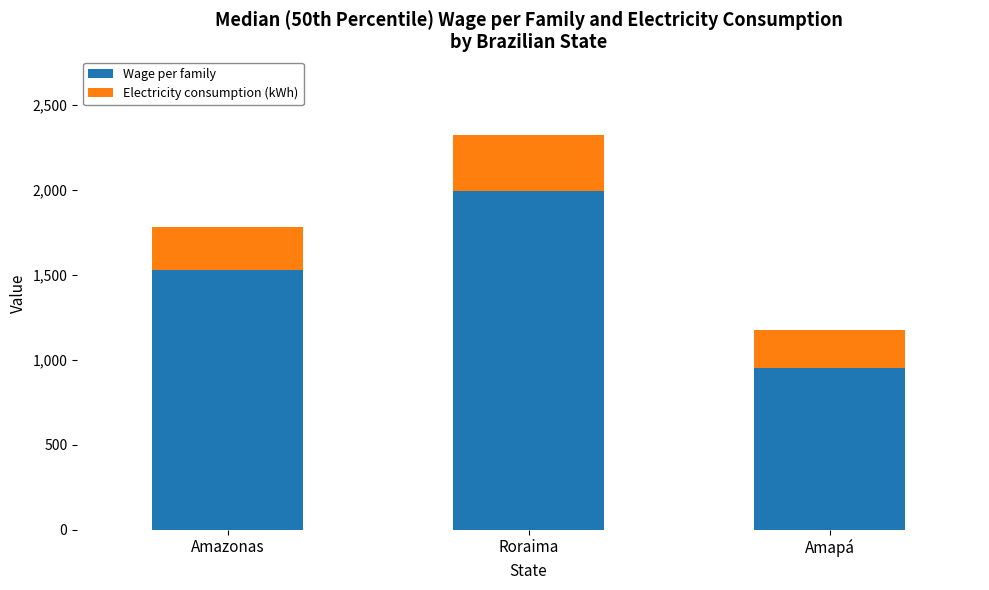

Which category has the lowest value in the Wage per family series?

Amapá